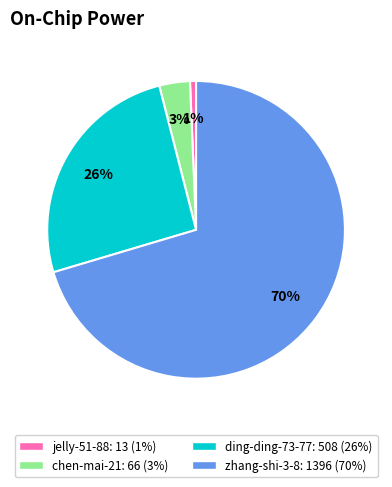

Does any single category account for the majority?

Yes